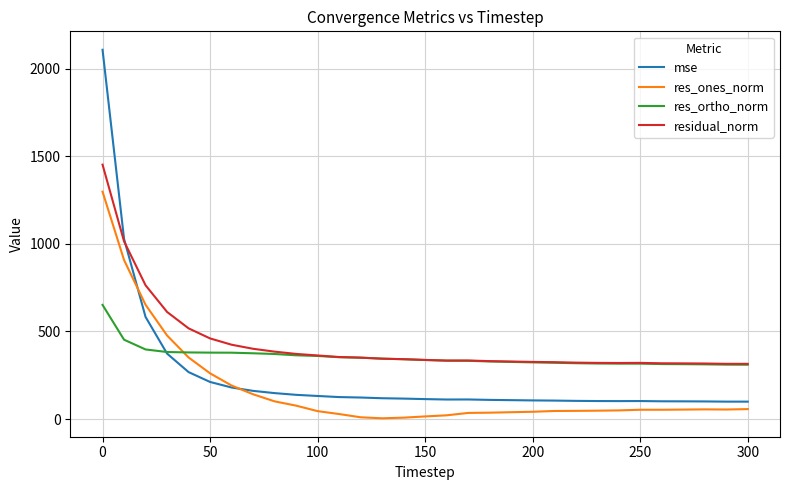

List the series in order of their overall mean, highest first.

residual_norm, res_ortho_norm, mse, res_ones_norm